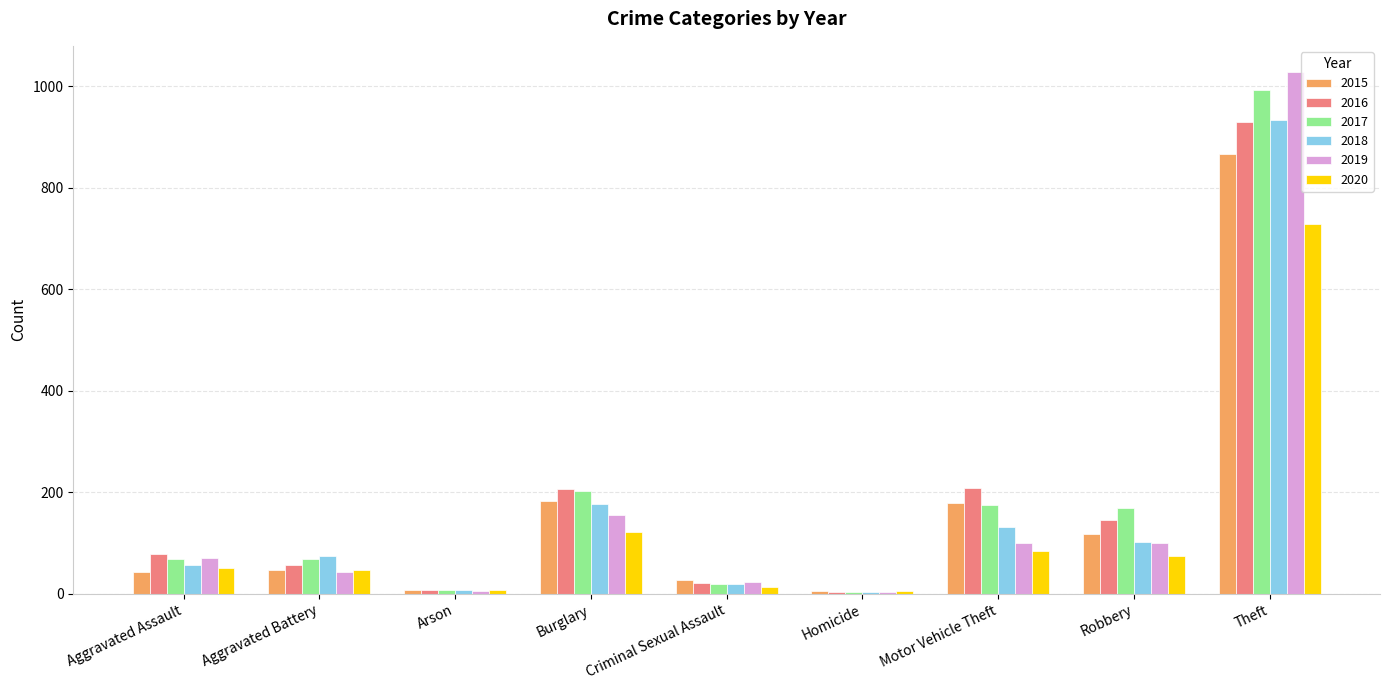

The value of 2018 at Robbery is 103. True or false?

True